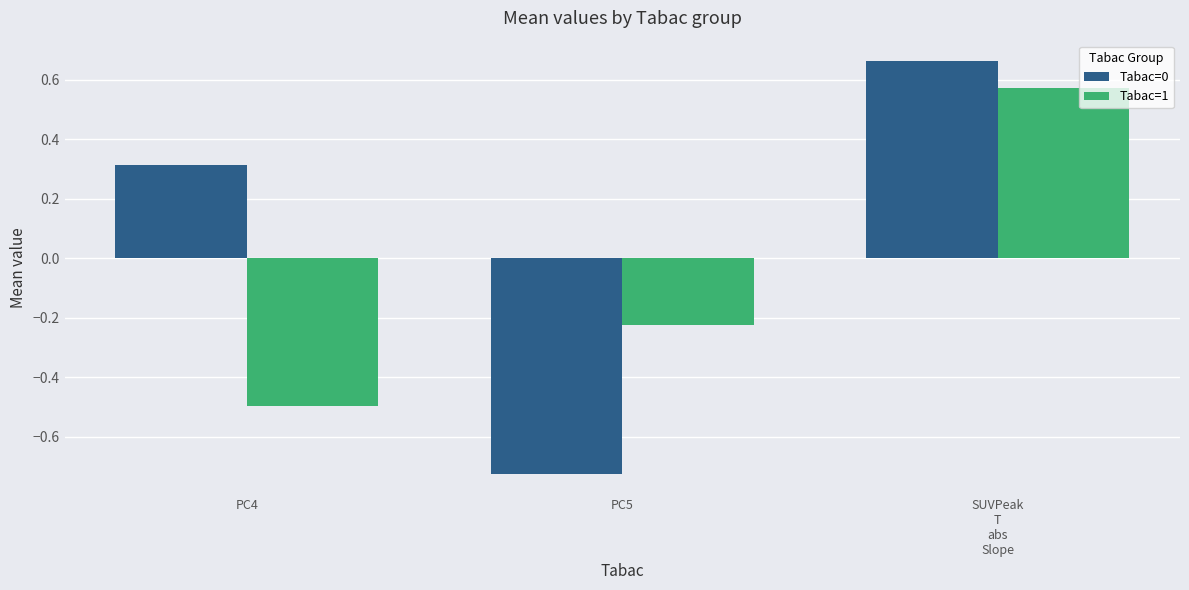

Where is Tabac=0 nearest to the value 0?

PC4